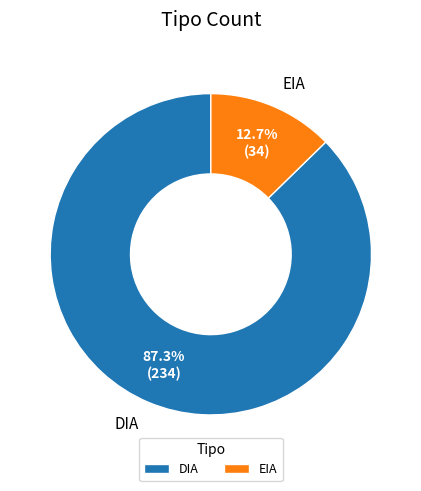

The DIA slice represents 87% of the pie. True or false?

True